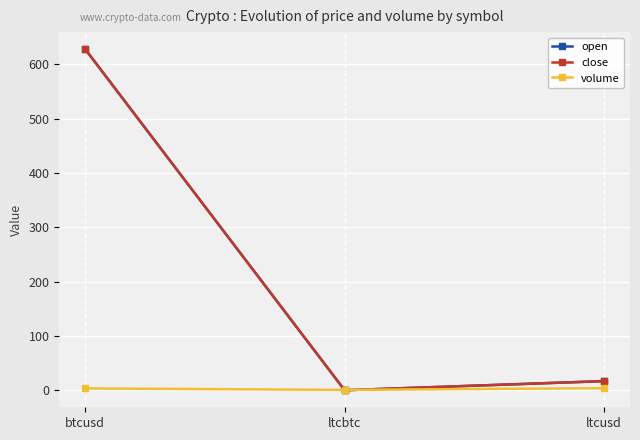

Is the value of close at ltcusd greater than the value of open at btcusd?

No